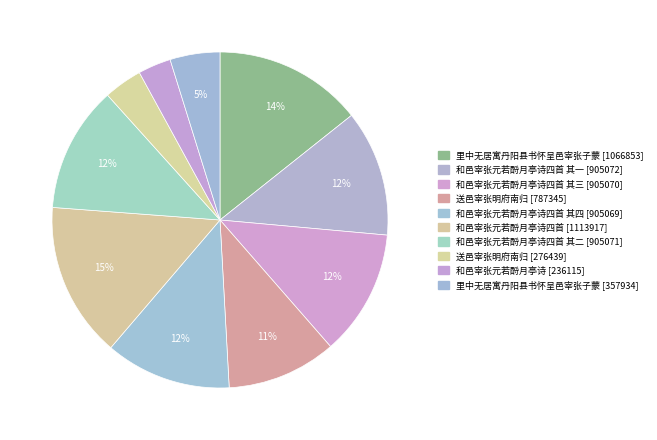

Count the number of slices in the pie.

10